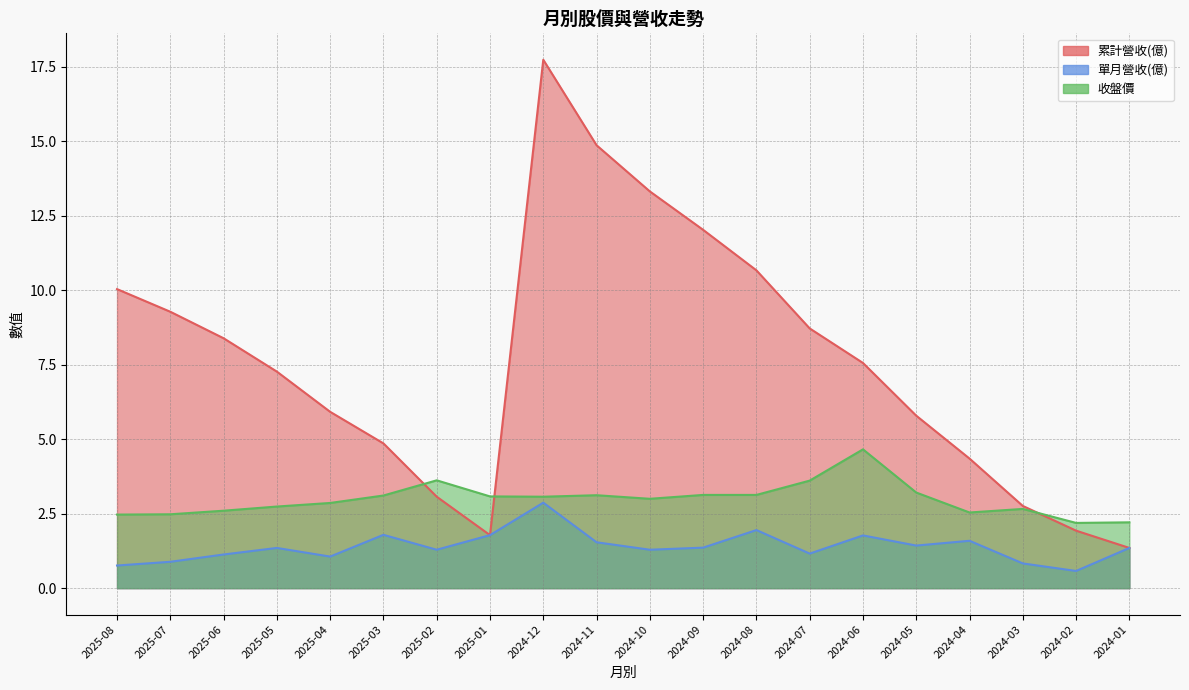

True or false: 單月營收(億) has more than 0 interior local peaks.

True